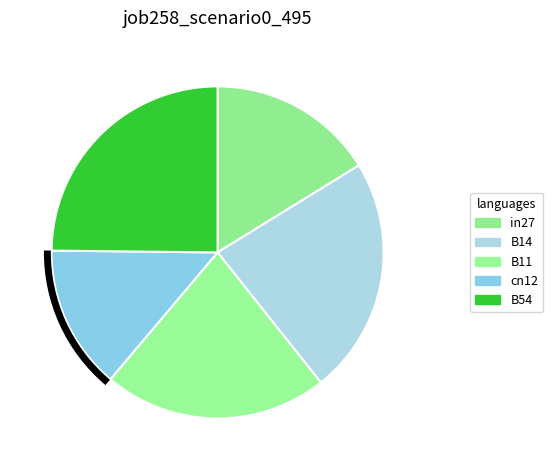

Is in27 the majority of the pie?

No